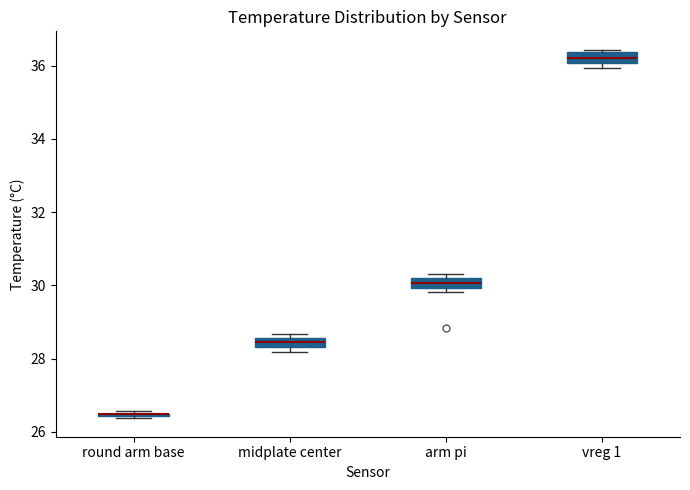

Where is the upper edge of the box for midplate center on the y-axis? The values are not printed on the chart, so give them approximately, as read against the axis.

28.6